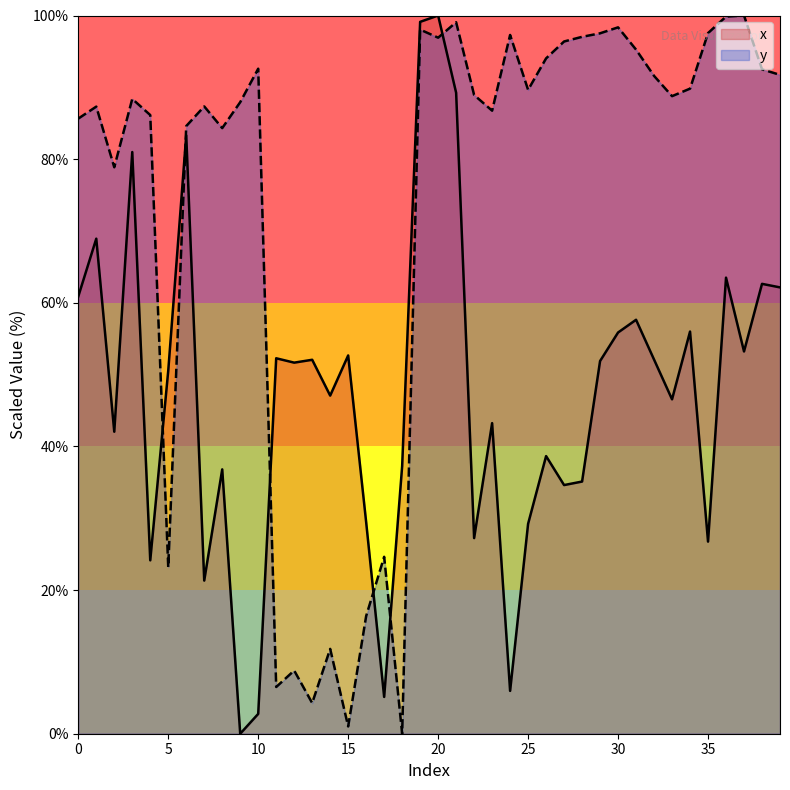

Rank the series at 33 from highest to lowest value.

y, x